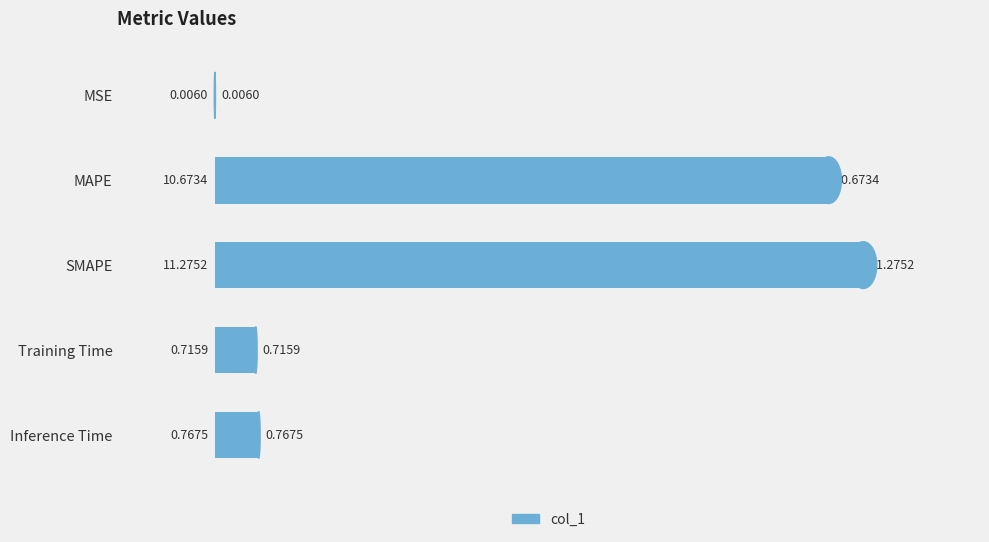

How many distinct data groups are displayed?

1